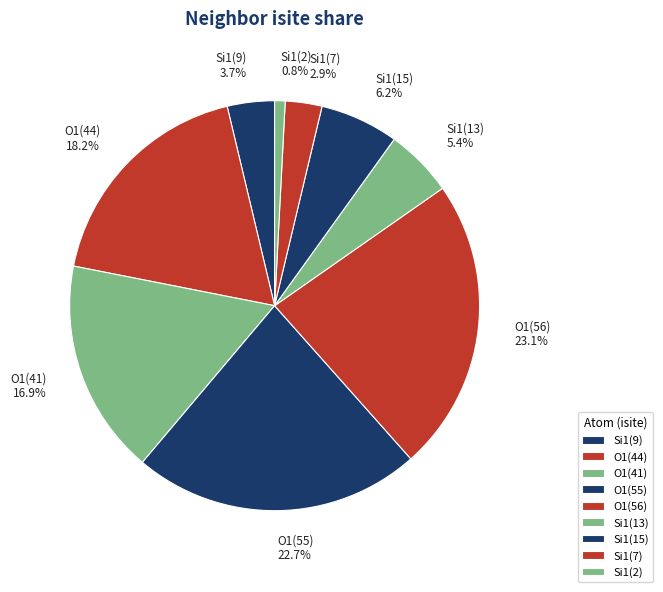

How many slices are in this pie chart?

9